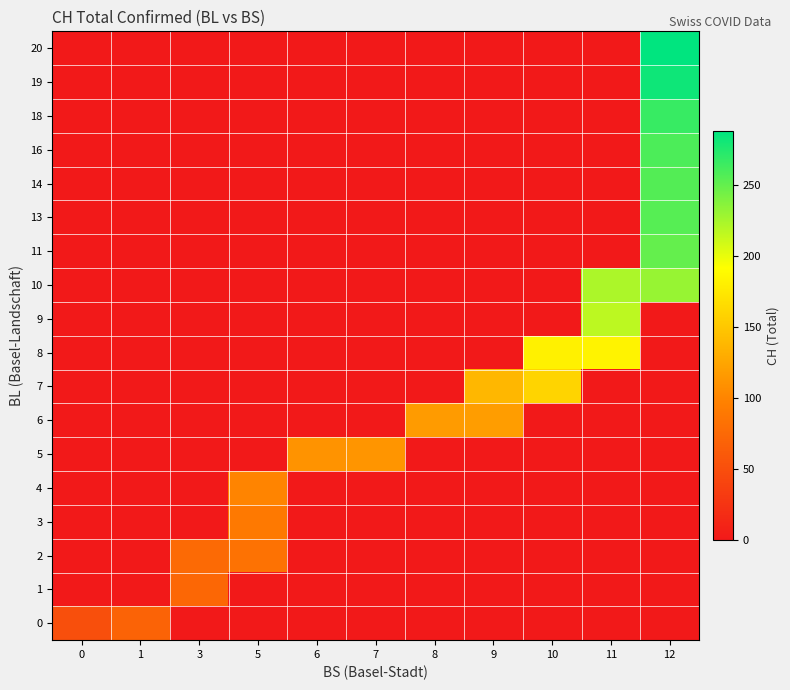

At 12, list the series in order from largest to smallest.

20, 19, 18, 16, 14, 13, 11, 10, 0, 1, 2, 3, 4, 5, 6, 7, 8, 9